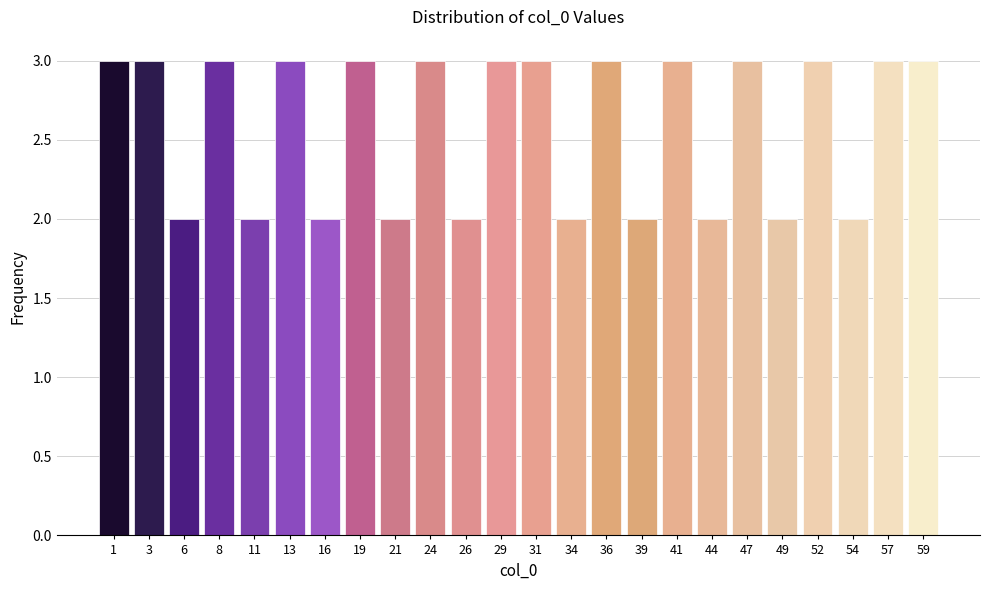

Reading right to left, transcribe all the data shown in this chart.

59=3	57=3	54=2	52=3	49=2	47=3	44=2	41=3	39=2	36=3	34=2	31=3	29=3	26=2	24=3	21=2	19=3	16=2	13=3	11=2	8=3	6=2	3=3	1=3